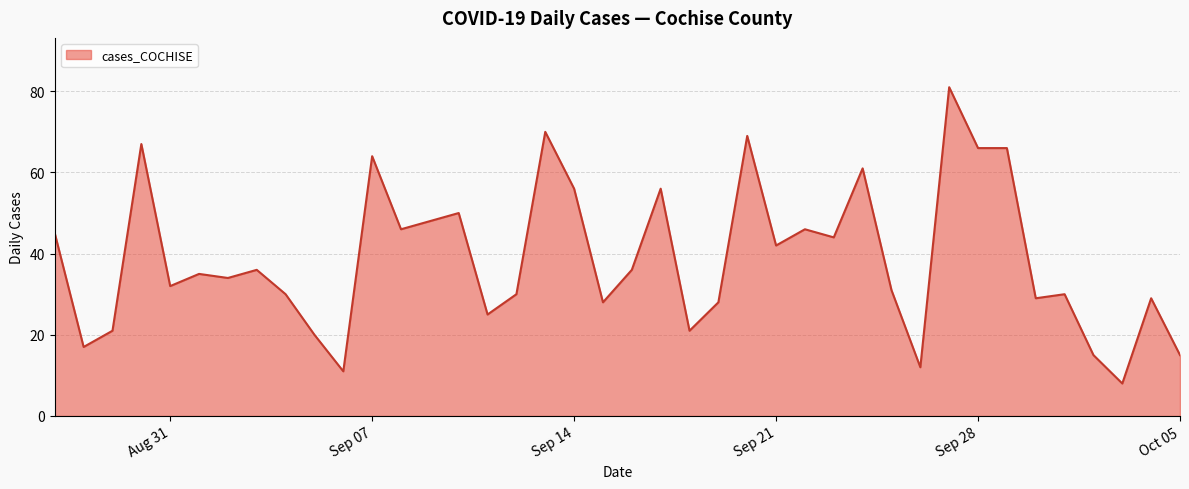

What is the smallest value displayed?

8